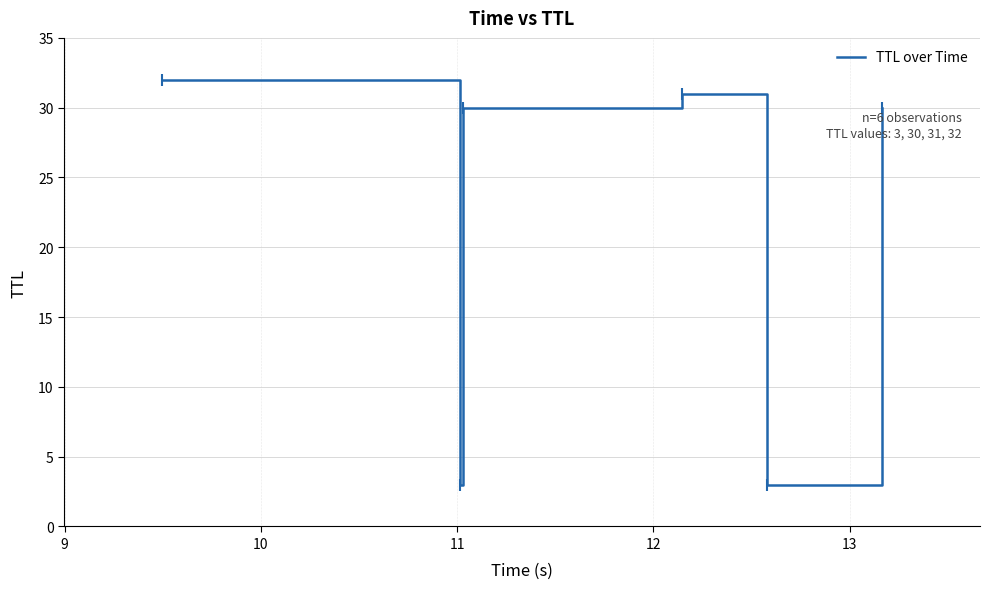

How many interior local peaks (higher than both neighbors) does the data have?

1